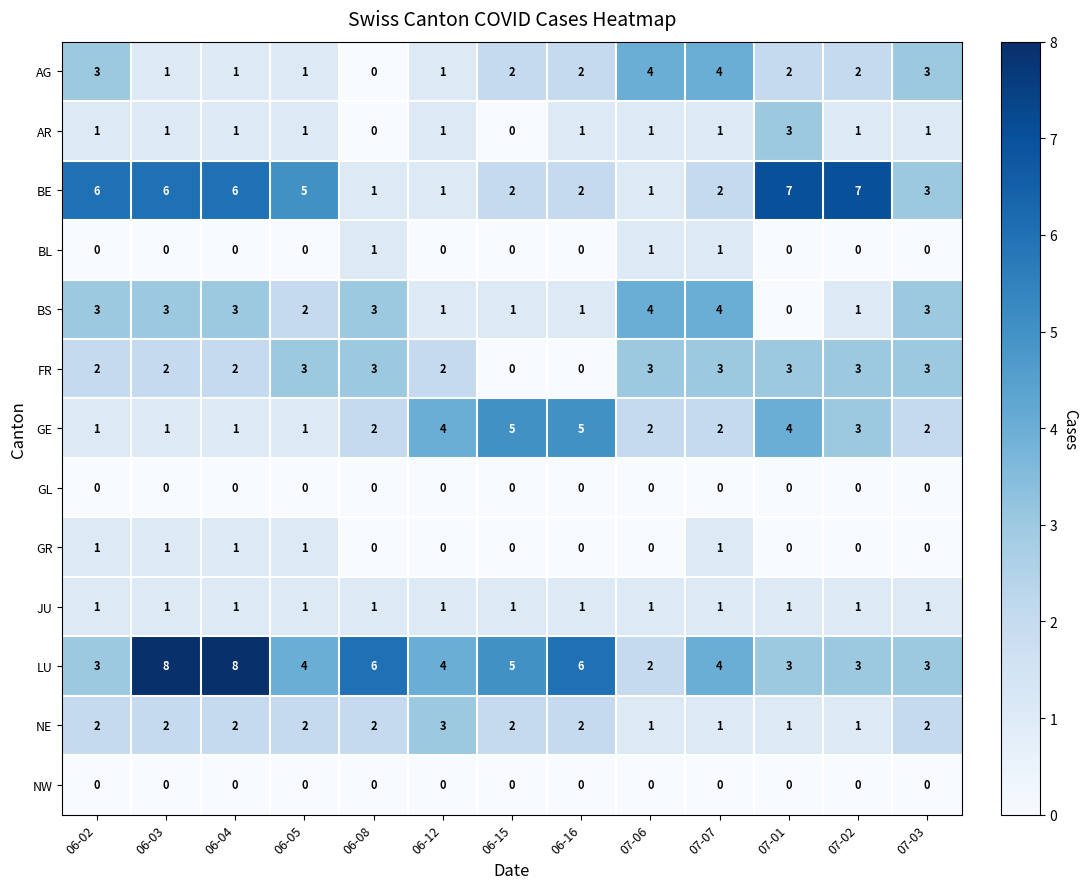

Where does the LU series first go above 4?

06-03